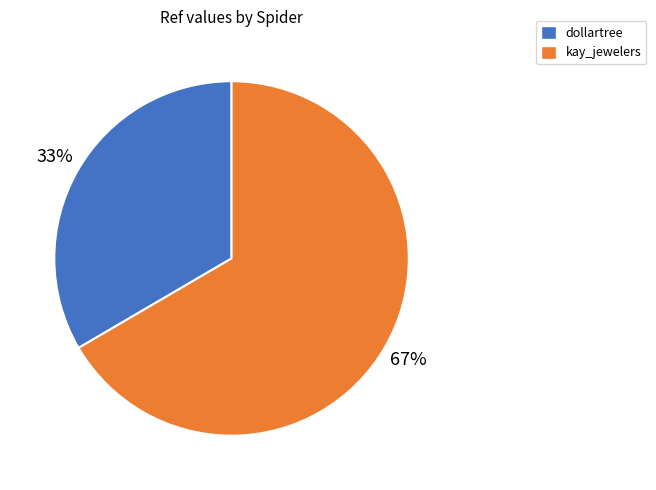

To the nearest percent, what percentage of the pie is dollartree?

33%